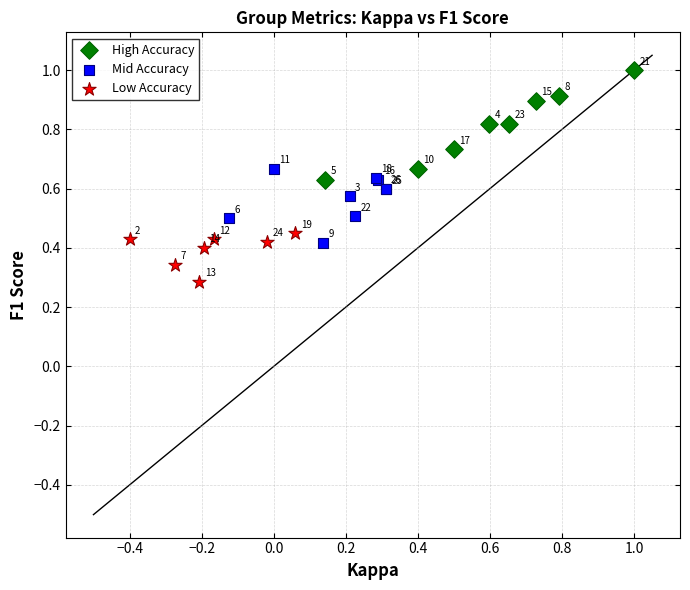

Which series reaches the minimum Y coordinate?

Low Accuracy